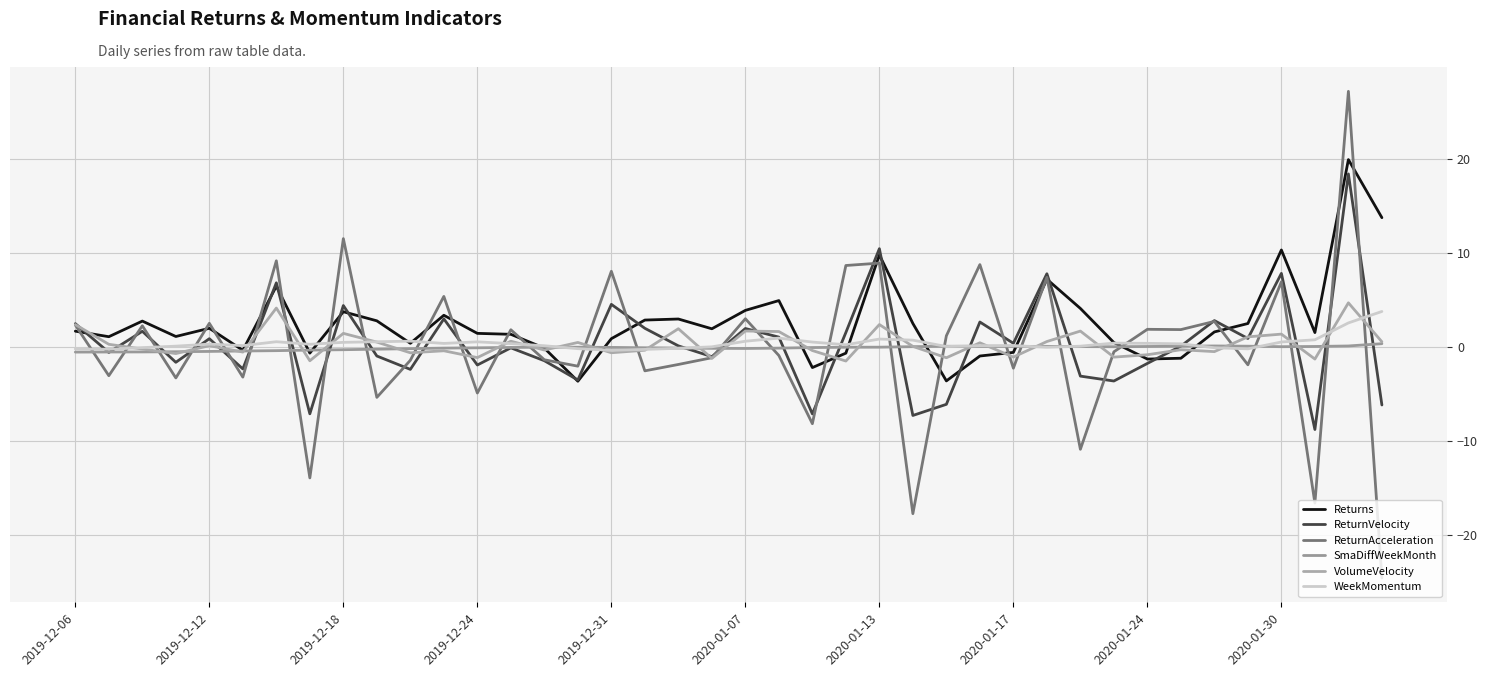

At which category does VolumeVelocity reach its first local peak?

2019-12-12